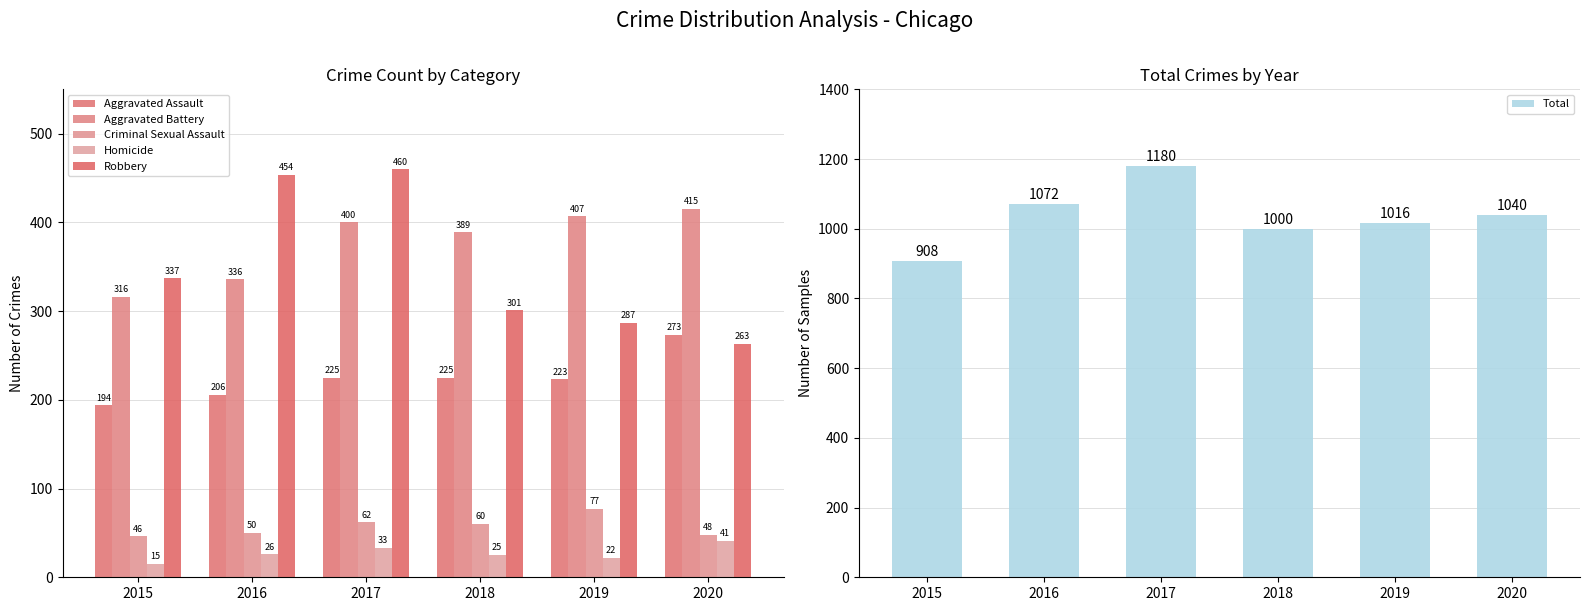

How many distinct data groups are displayed?

6